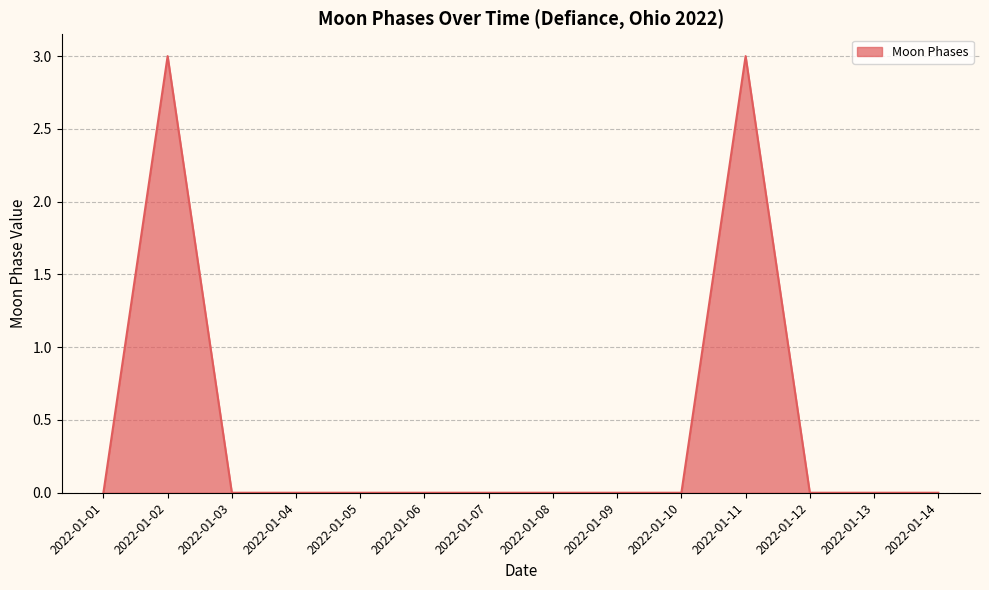

The value at 2022-01-10 is 1. True or false?

False